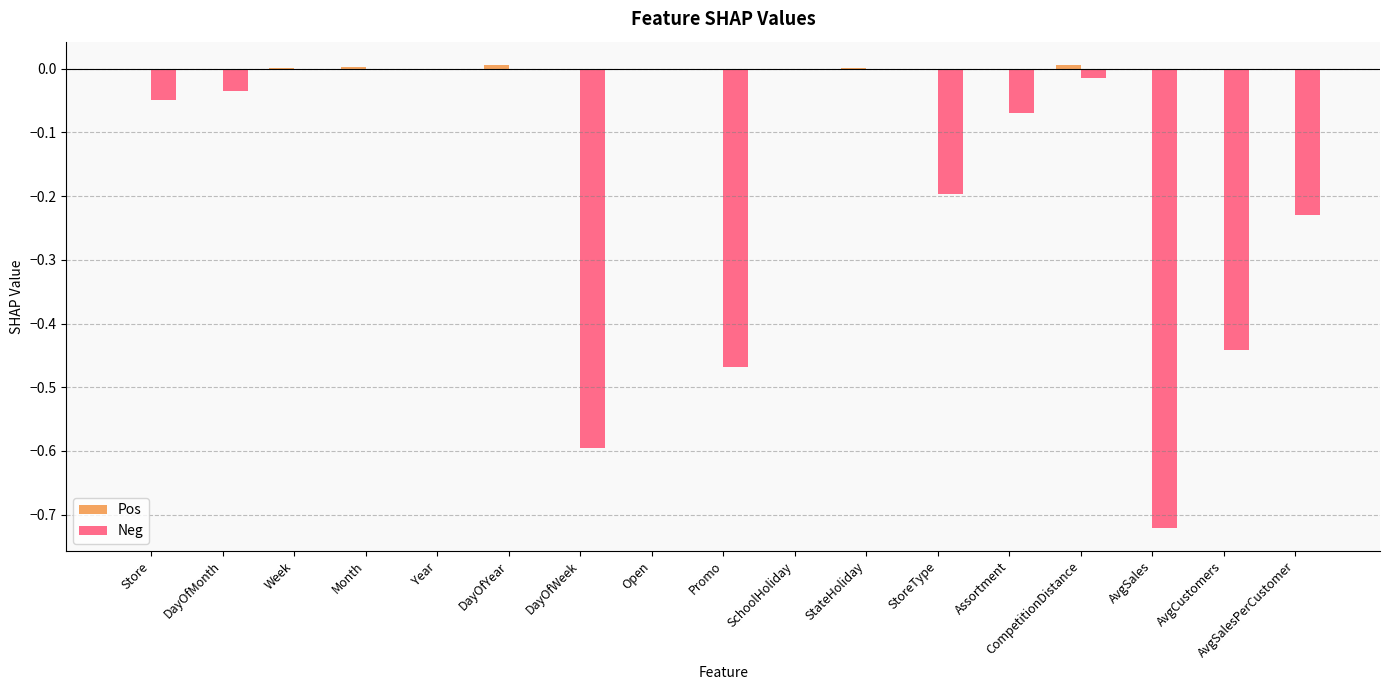

How many groups of bars are there?

17